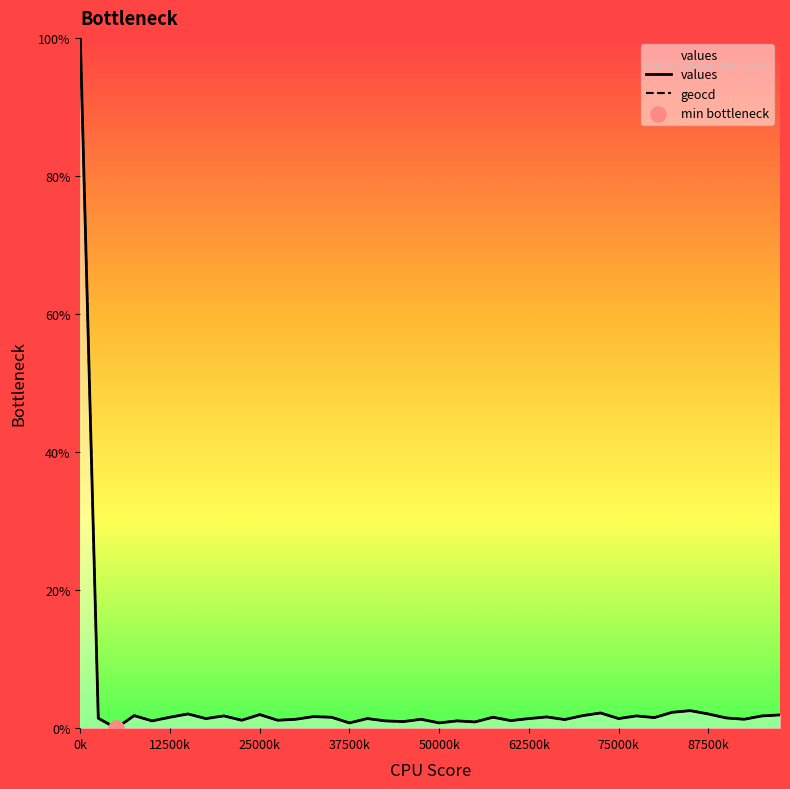

Which series has the largest total across all categories?

geocd